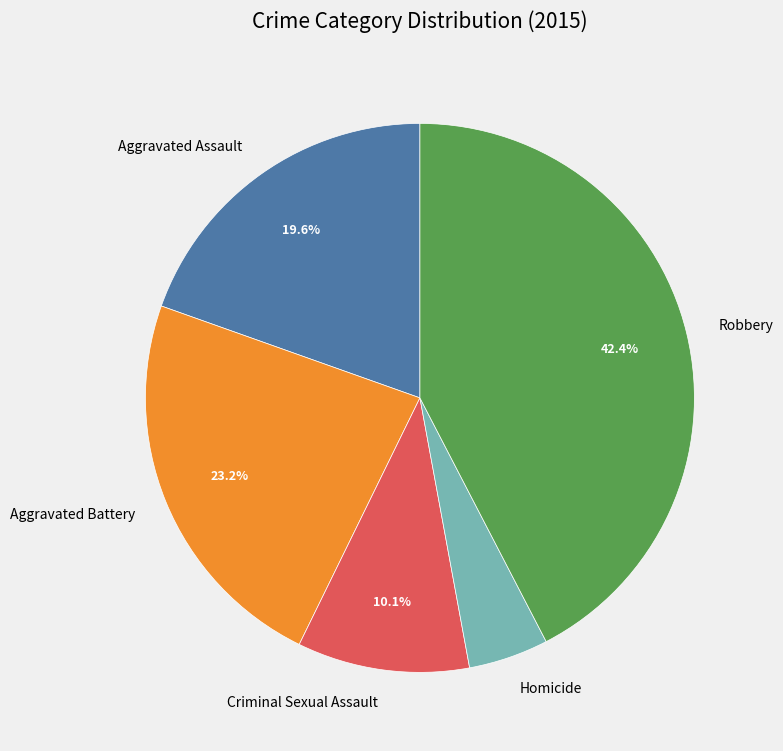

To the nearest percent, what is the combined percentage of Aggravated Battery and Homicide?

28%